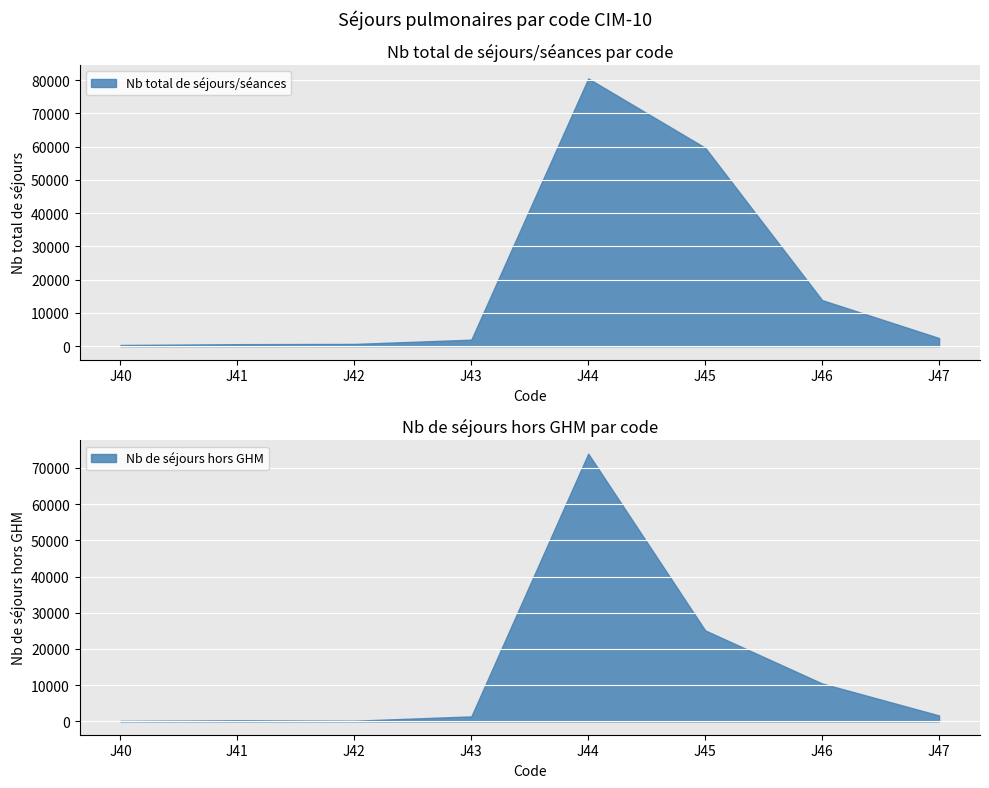

What is the average value of the Nb total de séjours/séances series?

19998